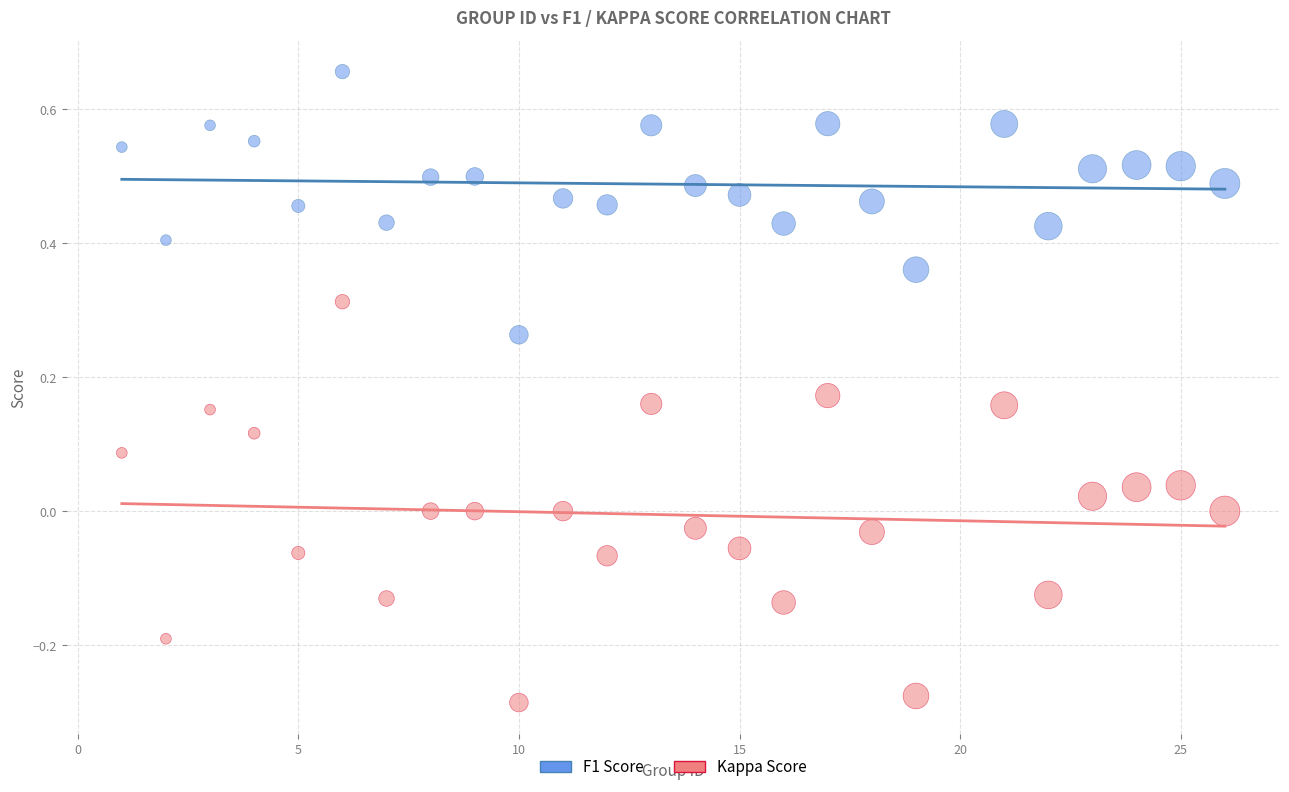

Across all data points, what is the range of X values (max minus min)?

25.0